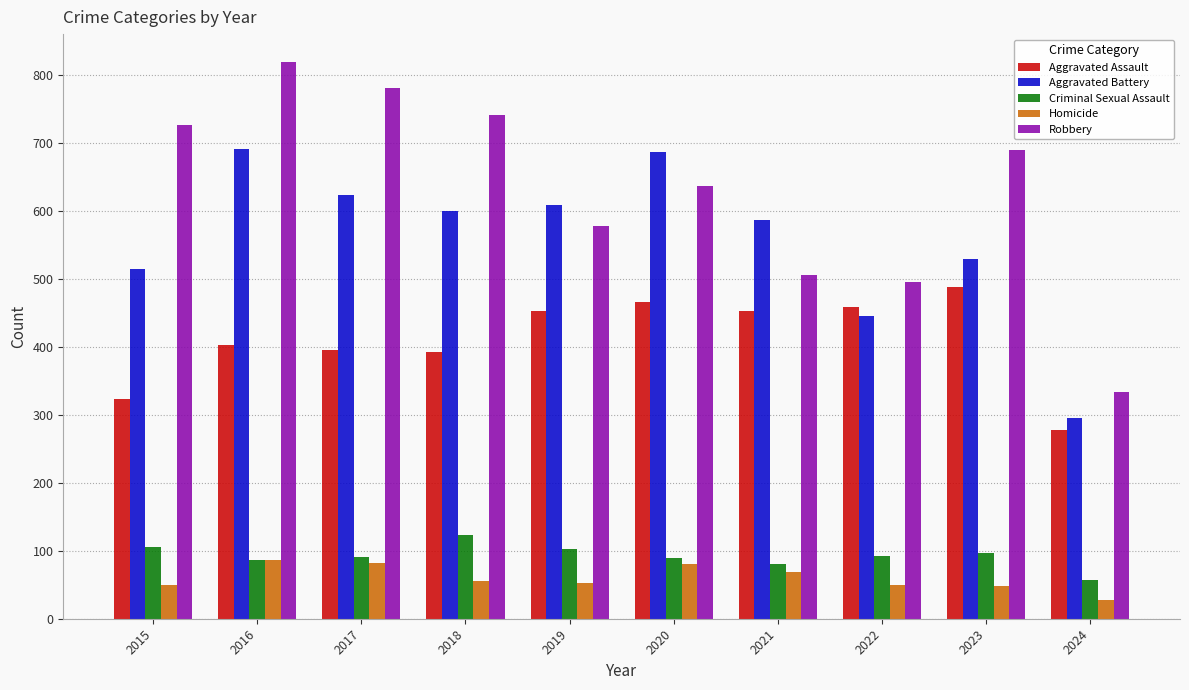

Which series has the largest total across all categories?

Robbery